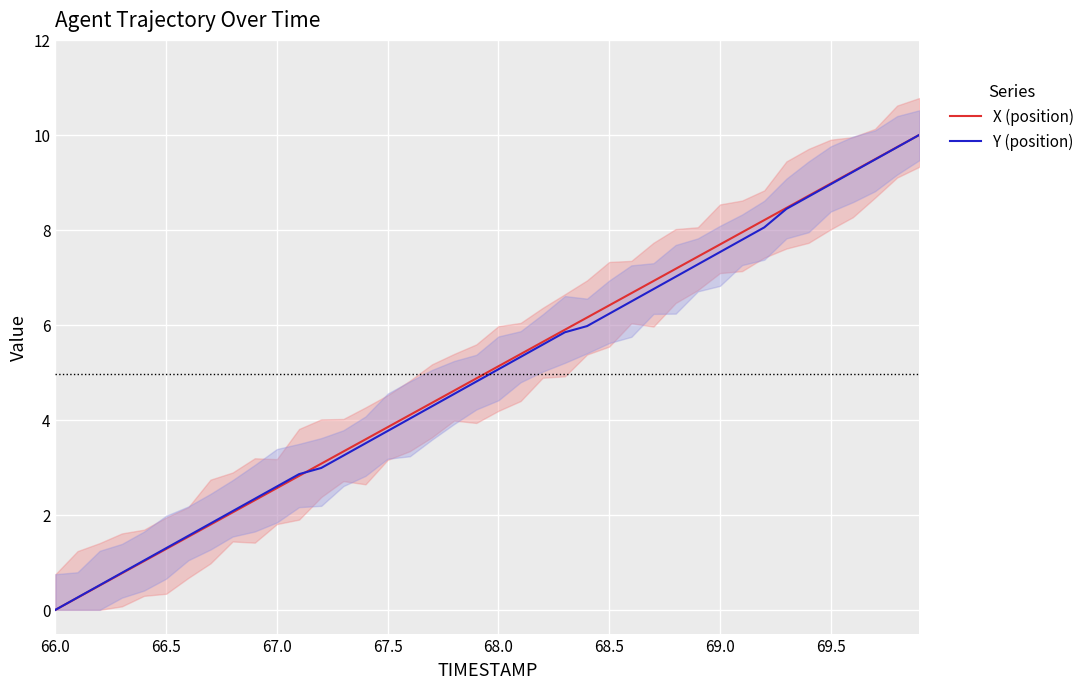

True or false: X (position) has a value of 1.3 at 66.5.

True